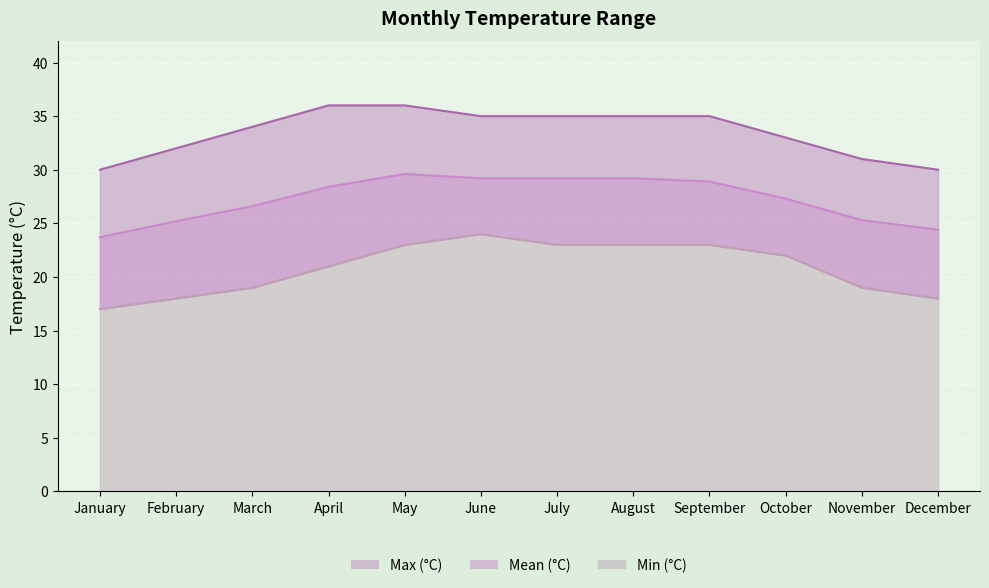

True or false: Max (°C) and Min (°C) cross at least once.

False